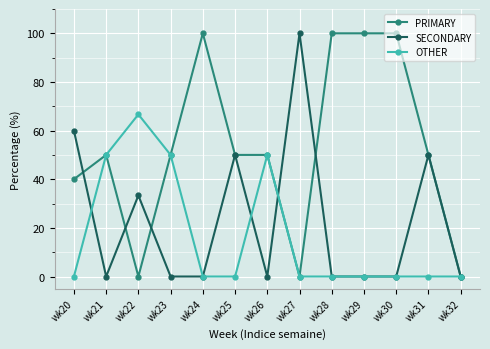

The value of SECONDARY at wk27 is 56.9. True or false?

False